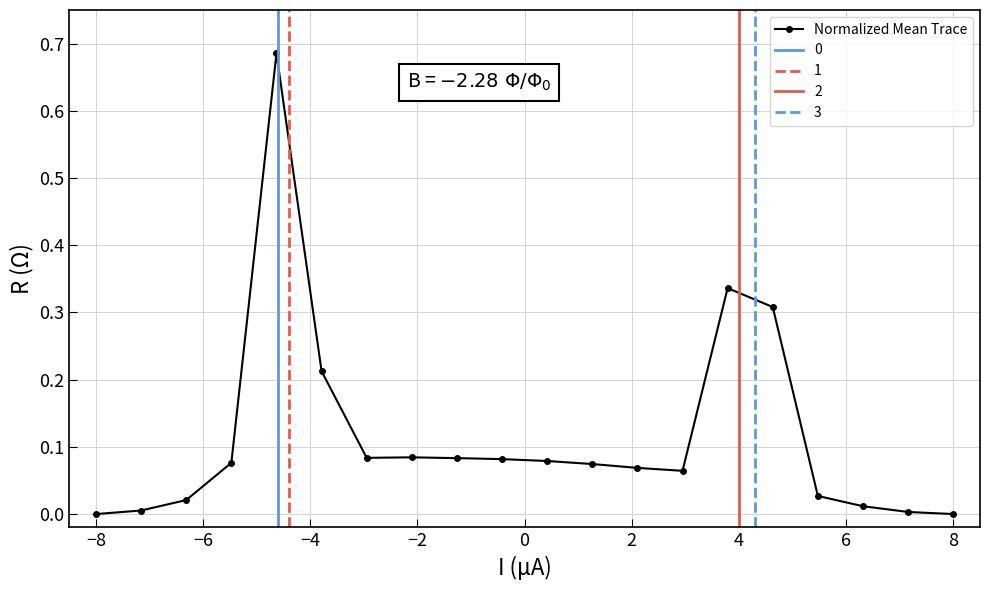

True or false: Normalized Mean Trace has more than 2 points higher than both neighbors.

True